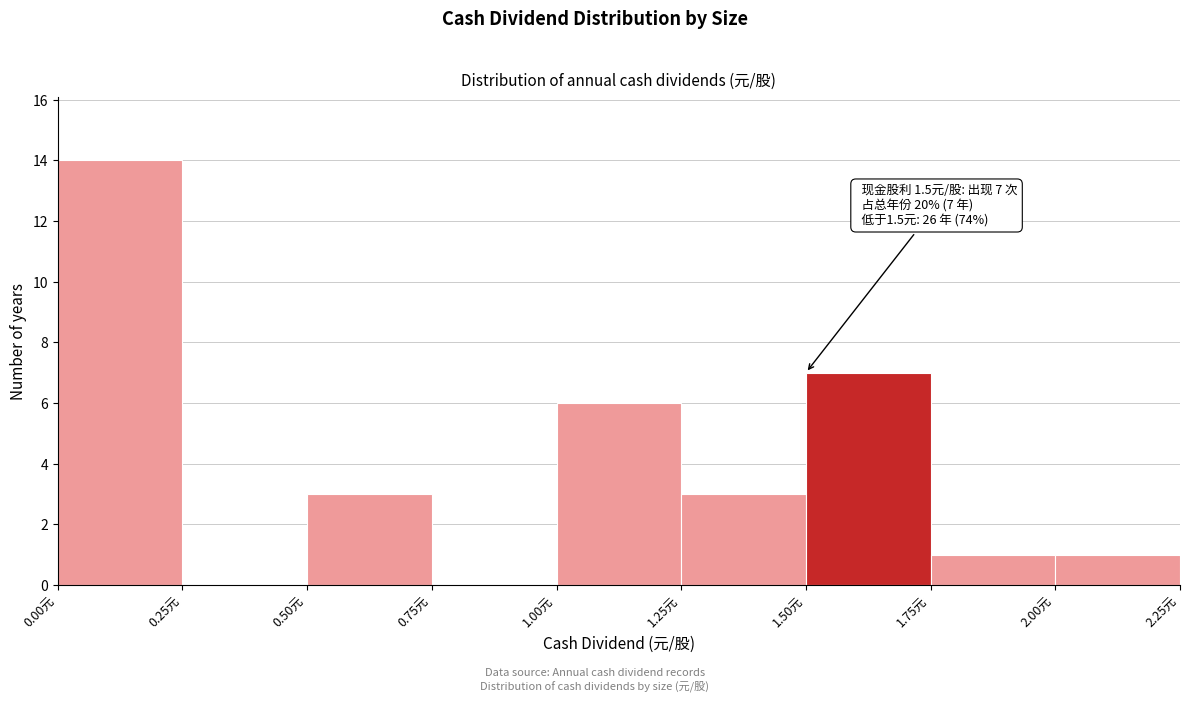

Which range on the x-axis has the tallest bar?

0.00 to 0.25